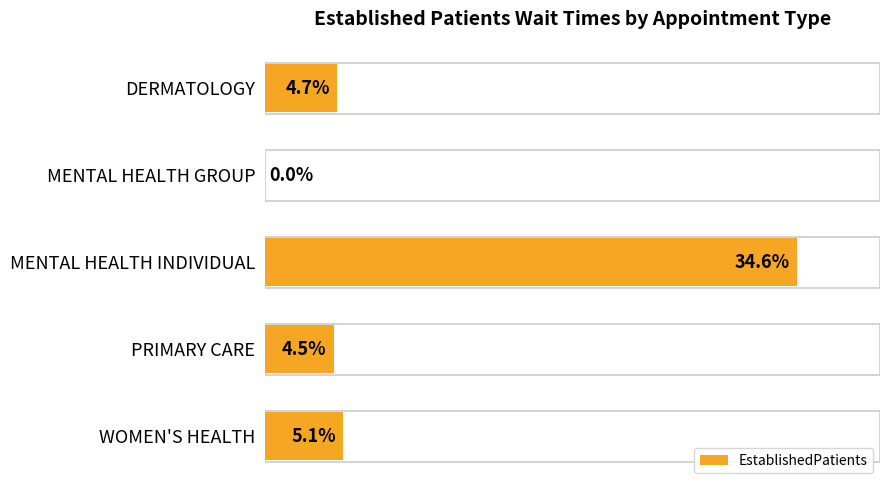

At which category does the chart reach its peak across all series?

MENTAL HEALTH INDIVIDUAL